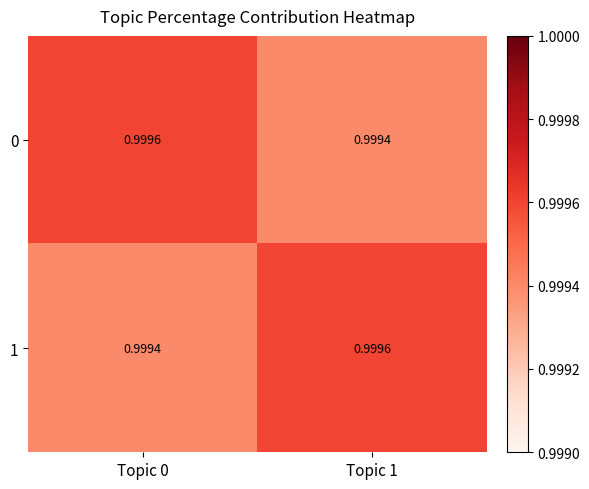

Is the value of 1 at Topic 0 greater than the value of 0 at Topic 0?

No